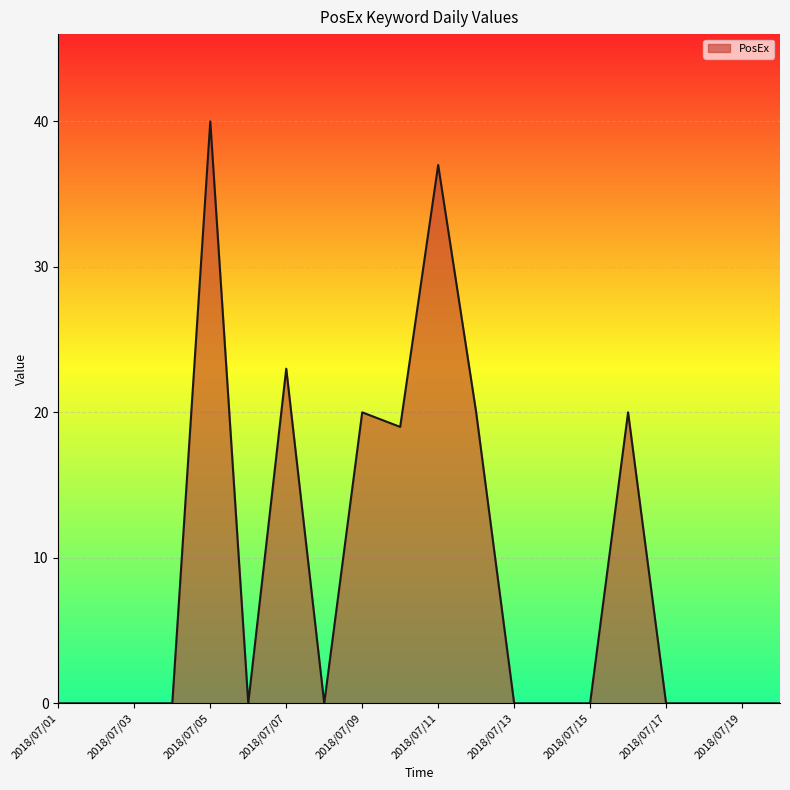

Reading right to left, extract all data points from this chart.

0	0	0	0	20	0	0	0	20	37	19	20	0	23	0	40	0	0	0	0